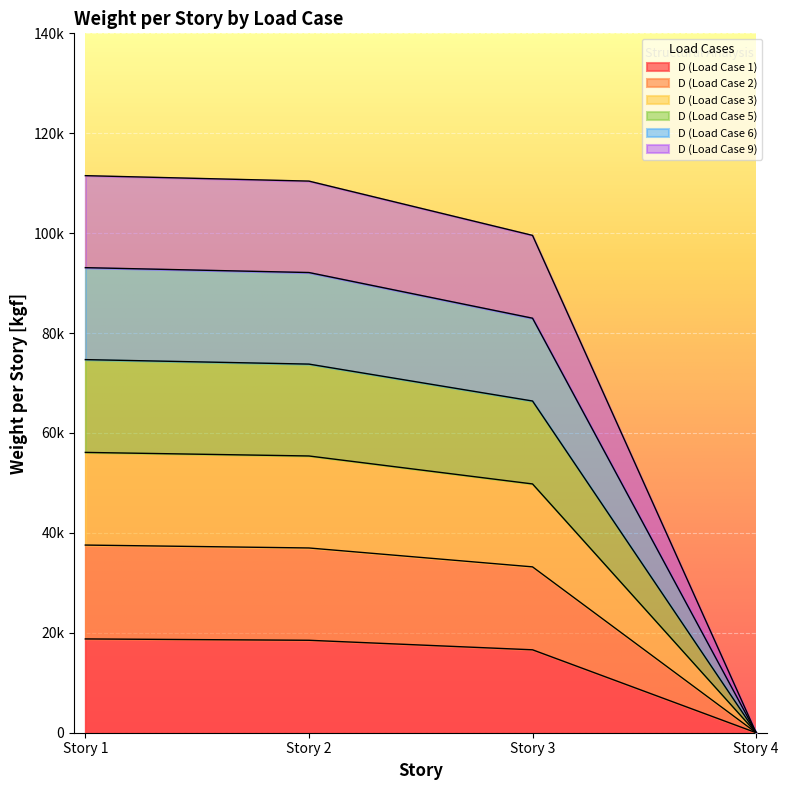

Is the value of D (Load Case 2) at Story 1 greater than the value of D (Load Case 3) at Story 2?

No